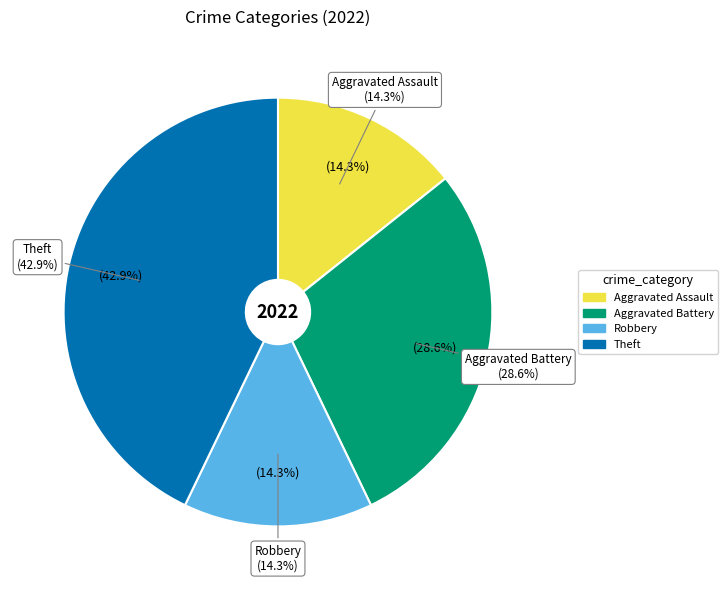

True or false: Robbery accounts for 14% of the total.

True